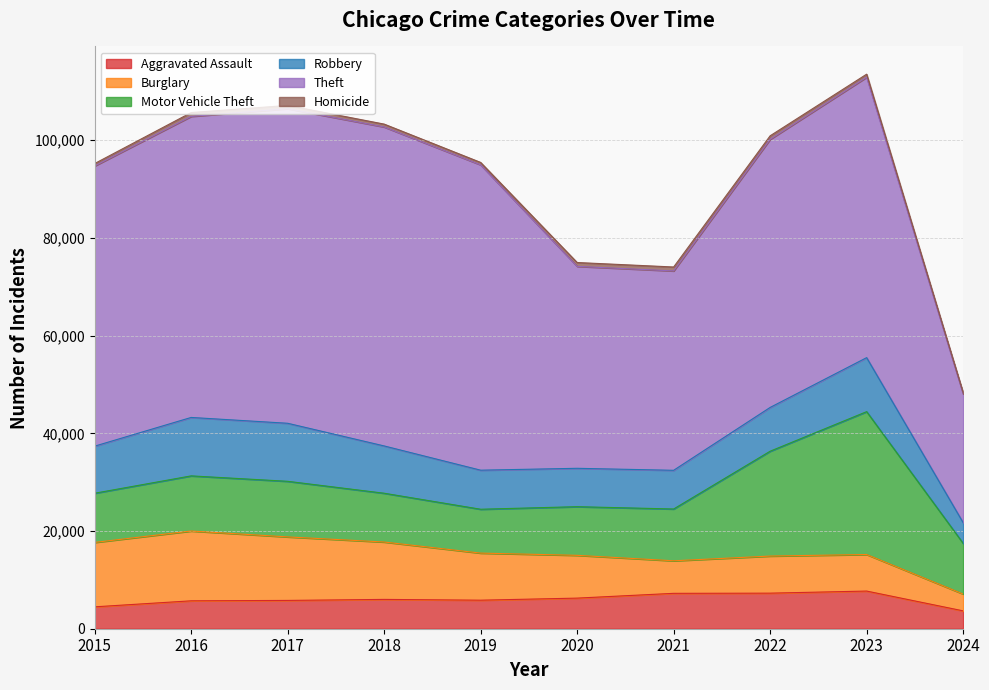

At which label does Burglary first exceed 9638?

2015